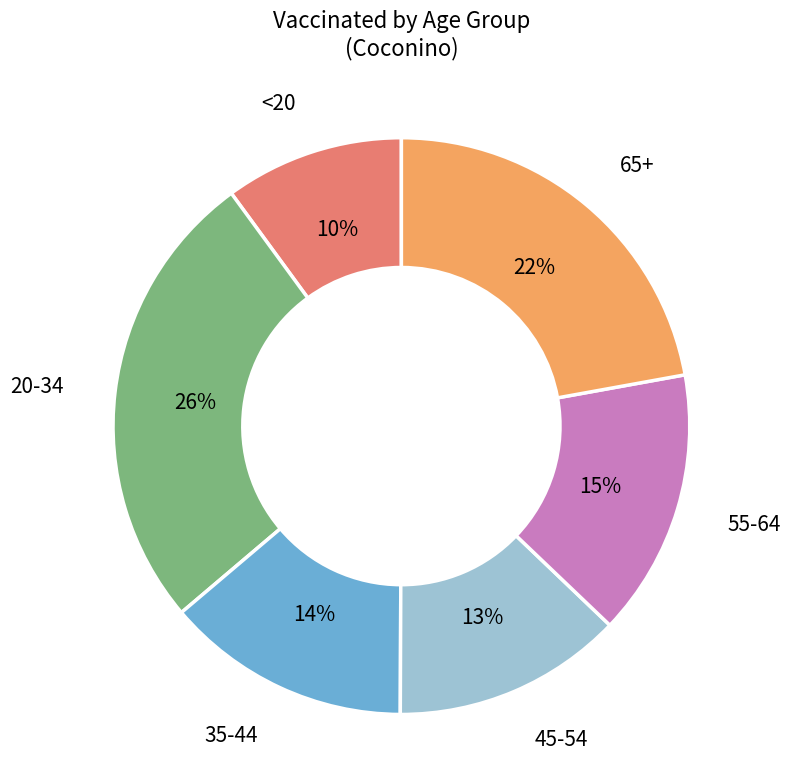

Is there any slice that represents more than half of the pie?

No